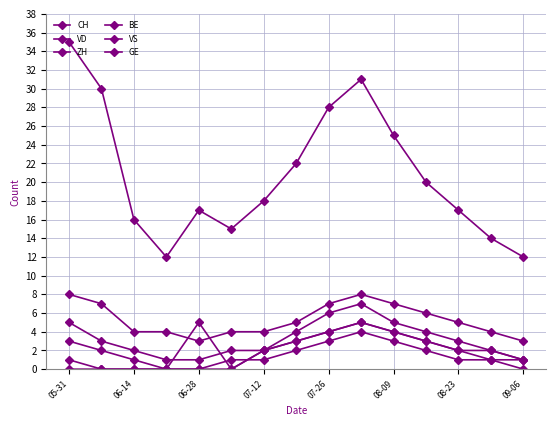

How many lines are shown in the chart?

6